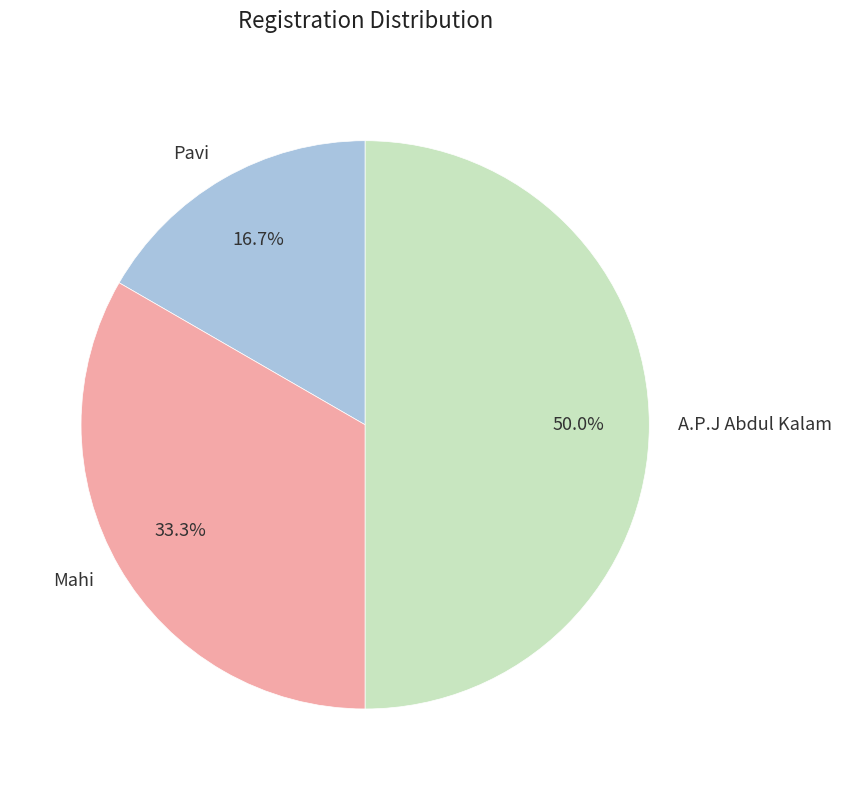

What is the total percentage of Pavi and Mahi?

50.0%